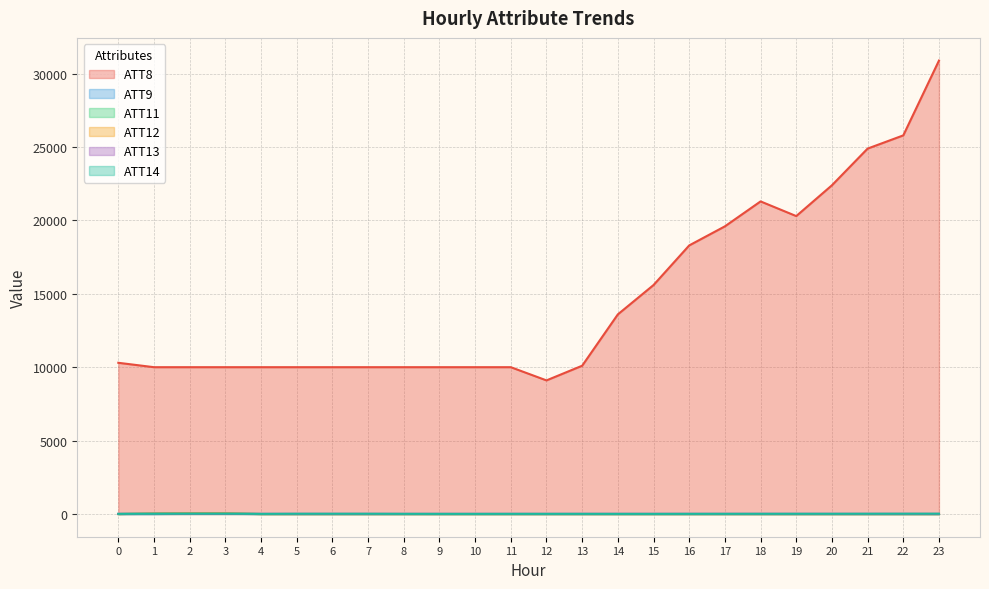

Is it true that ATT12 equals -10.0 at 0?

True